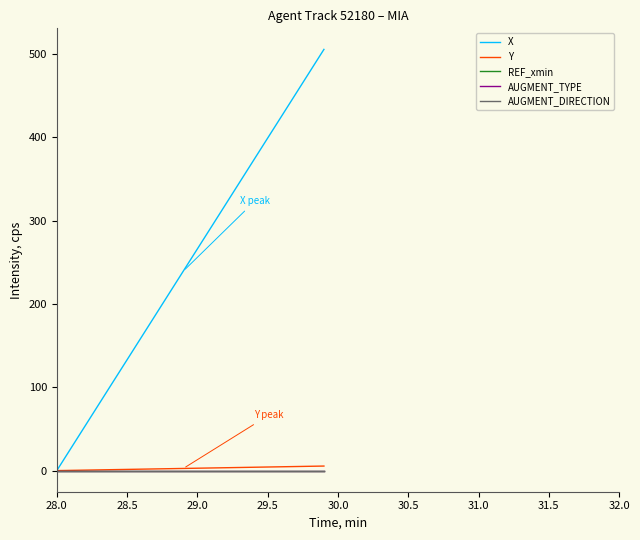

True or false: AUGMENT_DIRECTION and X cross at least once.

False